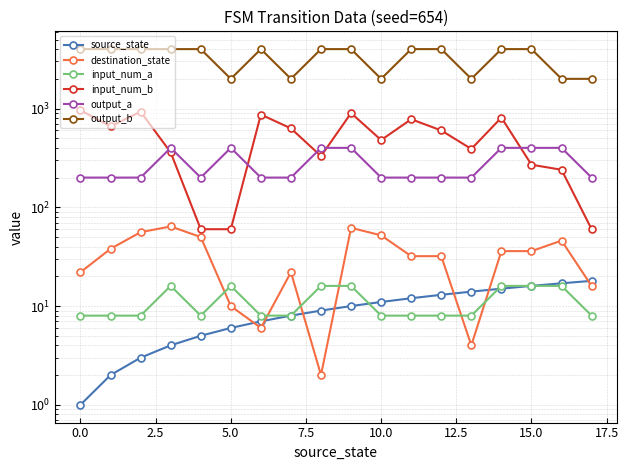

What is the difference between the maximum and minimum values in the output_a series?

200